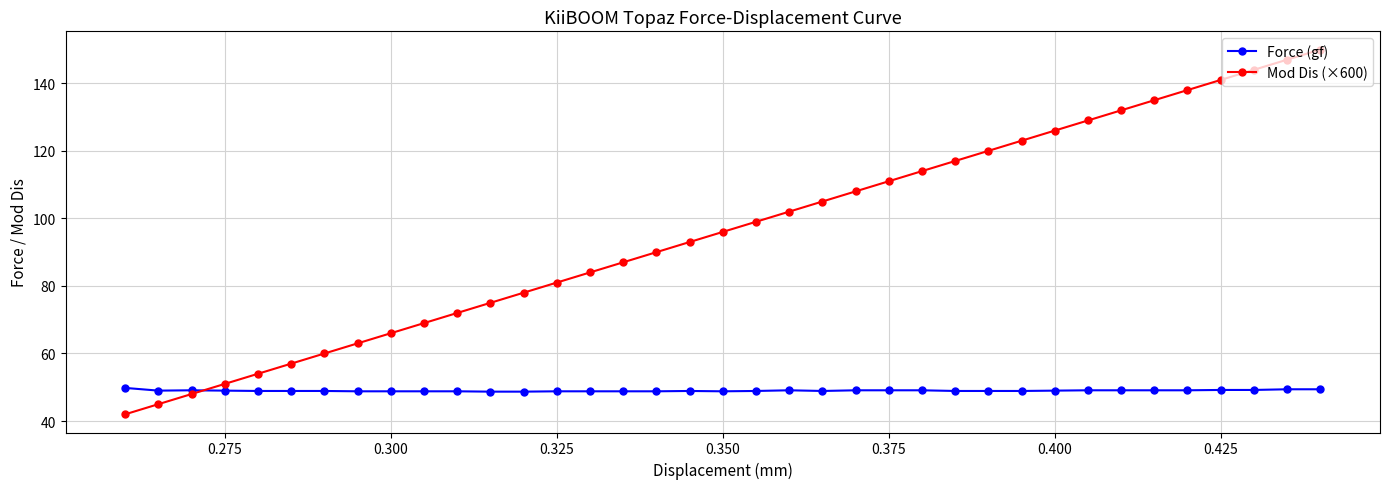

Which series has the largest total across all categories?

Mod Dis (×600)